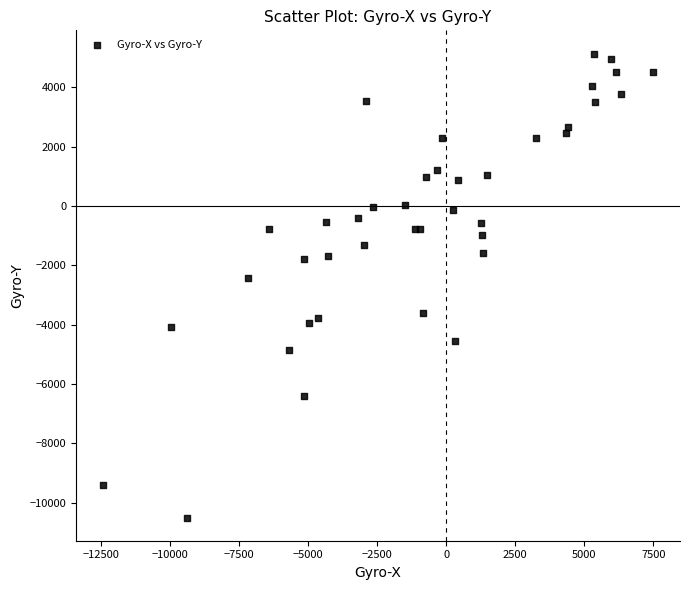

What Y value in the scatter plot is closest to -2681?

-2441